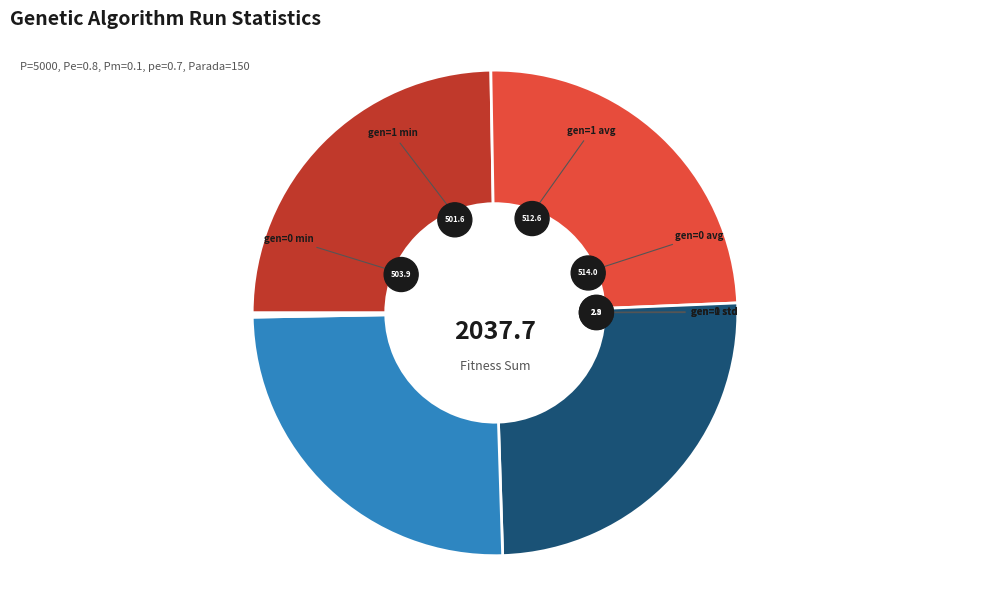

To the nearest percent, what is the average slice percentage?

17%